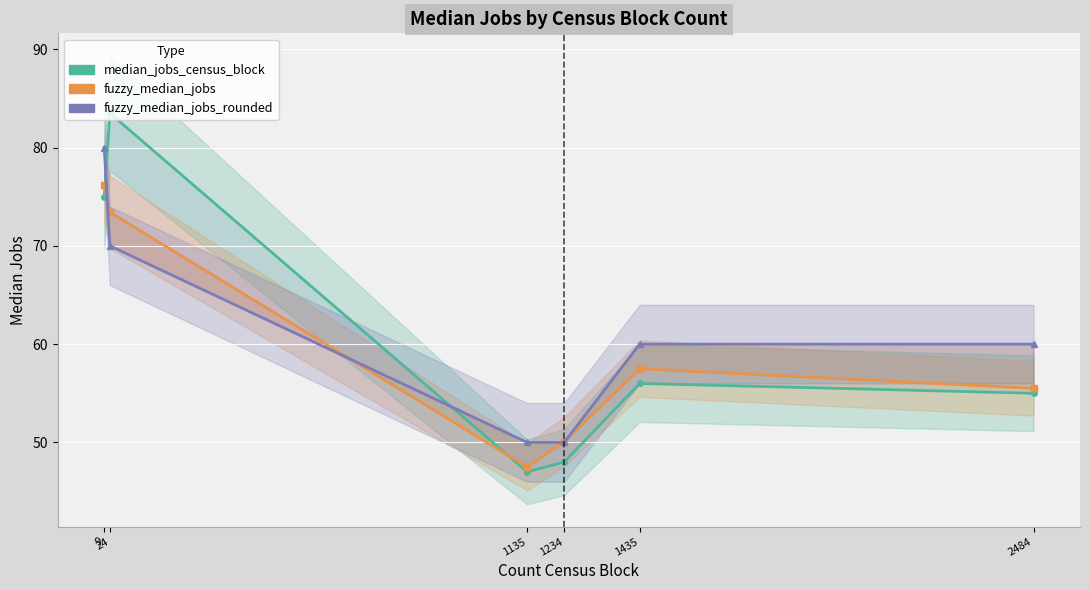

What are all the series names shown in the legend?

median_jobs_census_block, fuzzy_median_jobs, fuzzy_median_jobs_rounded